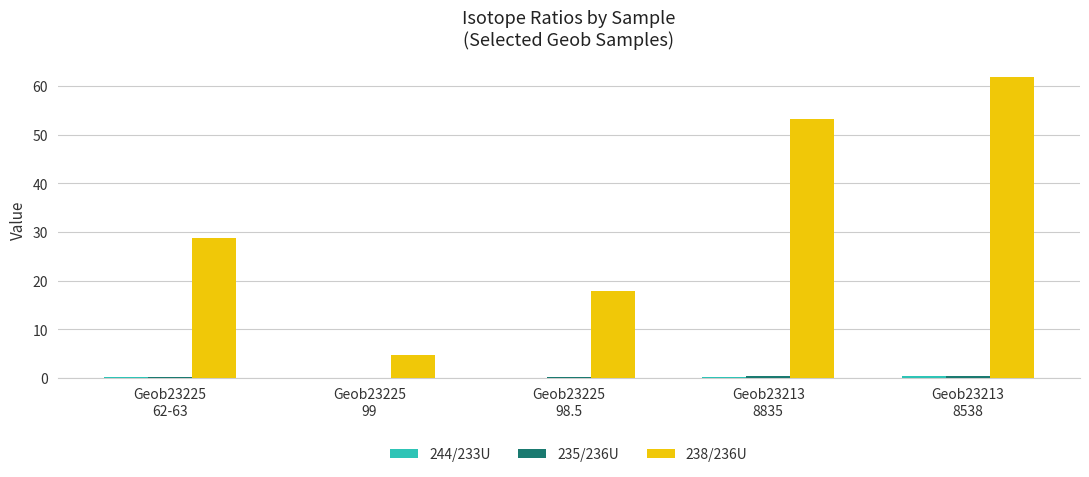

What is the maximum value shown in the chart?

62.0